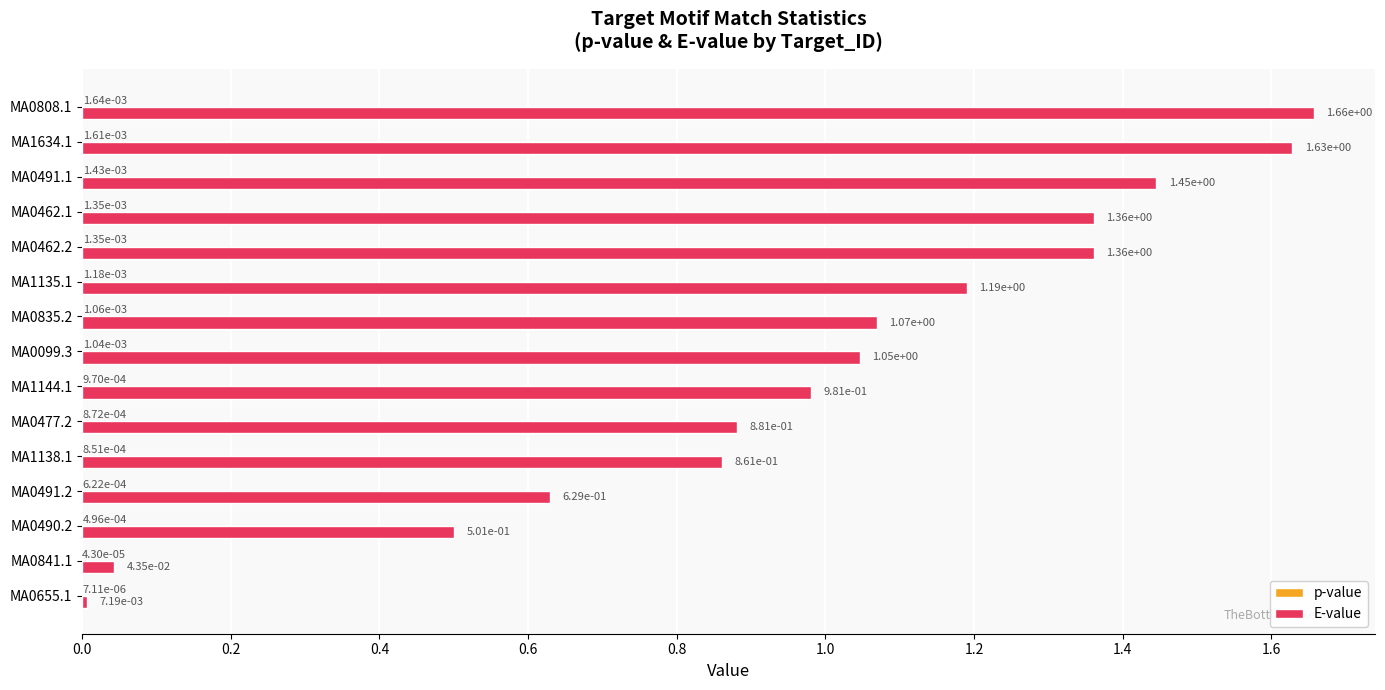

The value of E-value at MA0841.1 is 0.1. True or false?

False